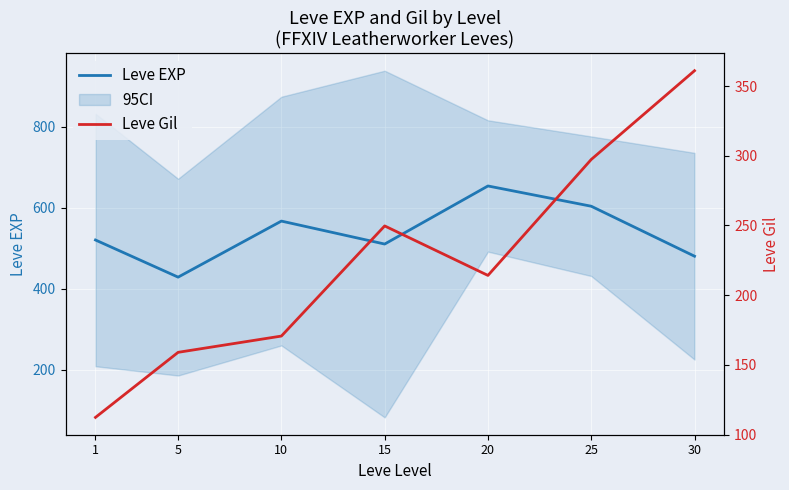

Is it true that Leve Gil equals 214.2 at 20?

True